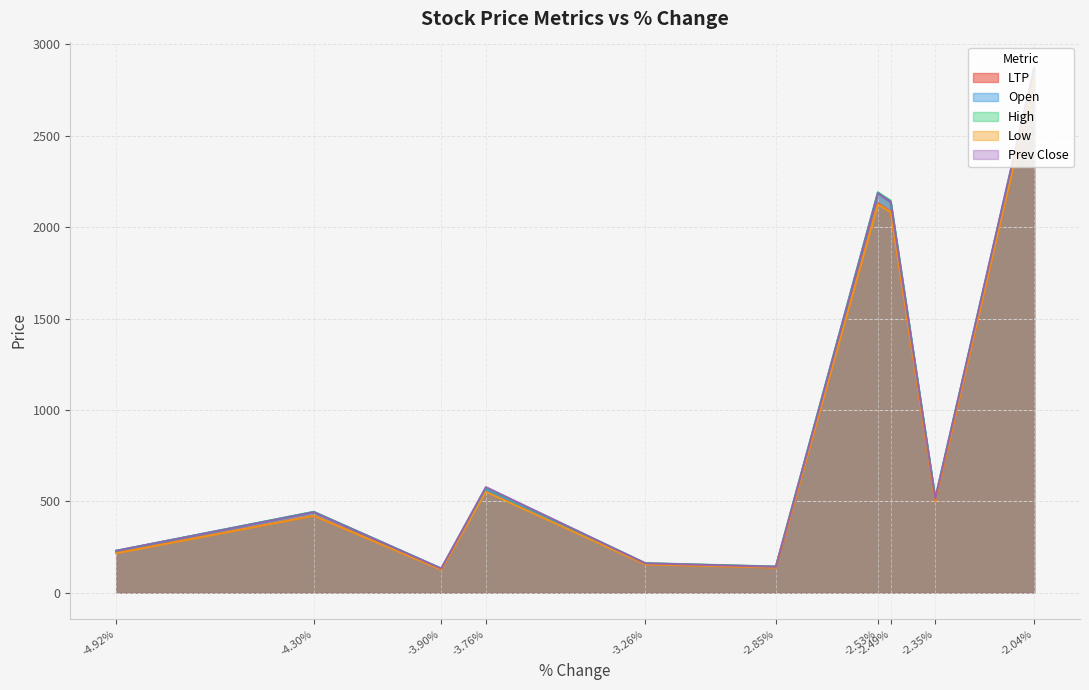

Does the chart have visible grid lines?

Yes